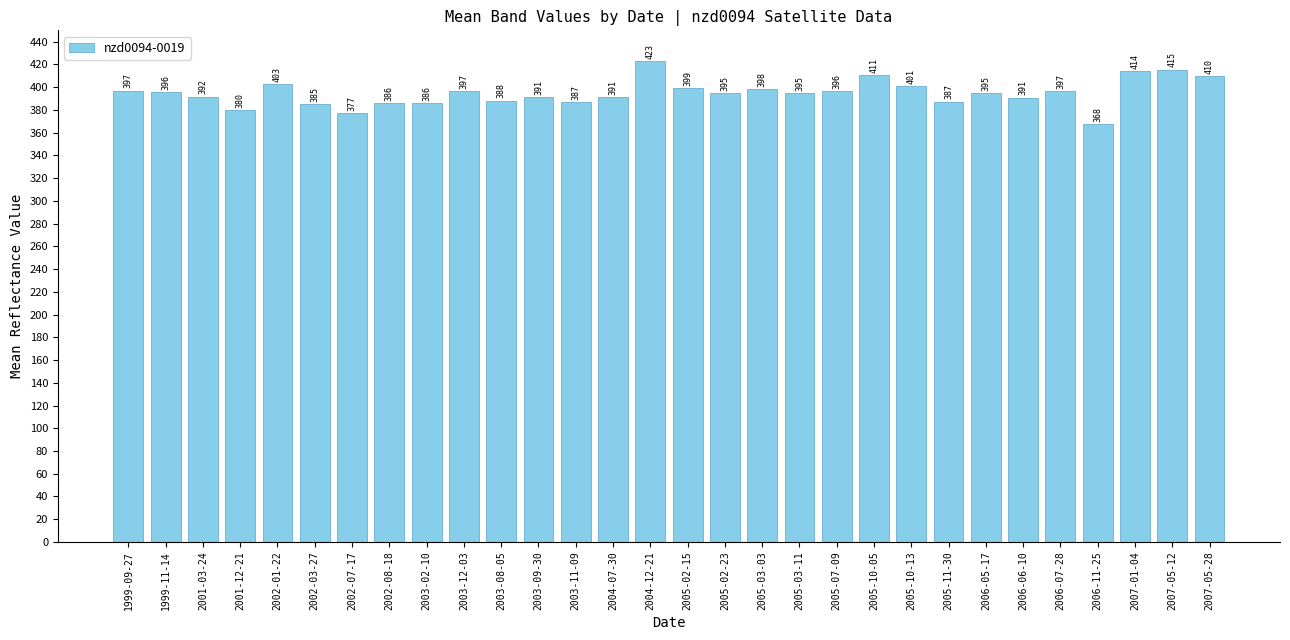

What is the ratio of the value at 2001-12-21 to the value at 2006-06-10?

1.0